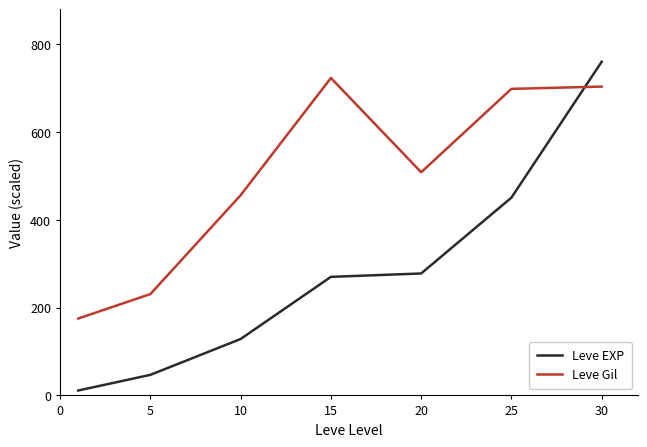

True or false: Leve Gil and Leve EXP cross at least once.

True